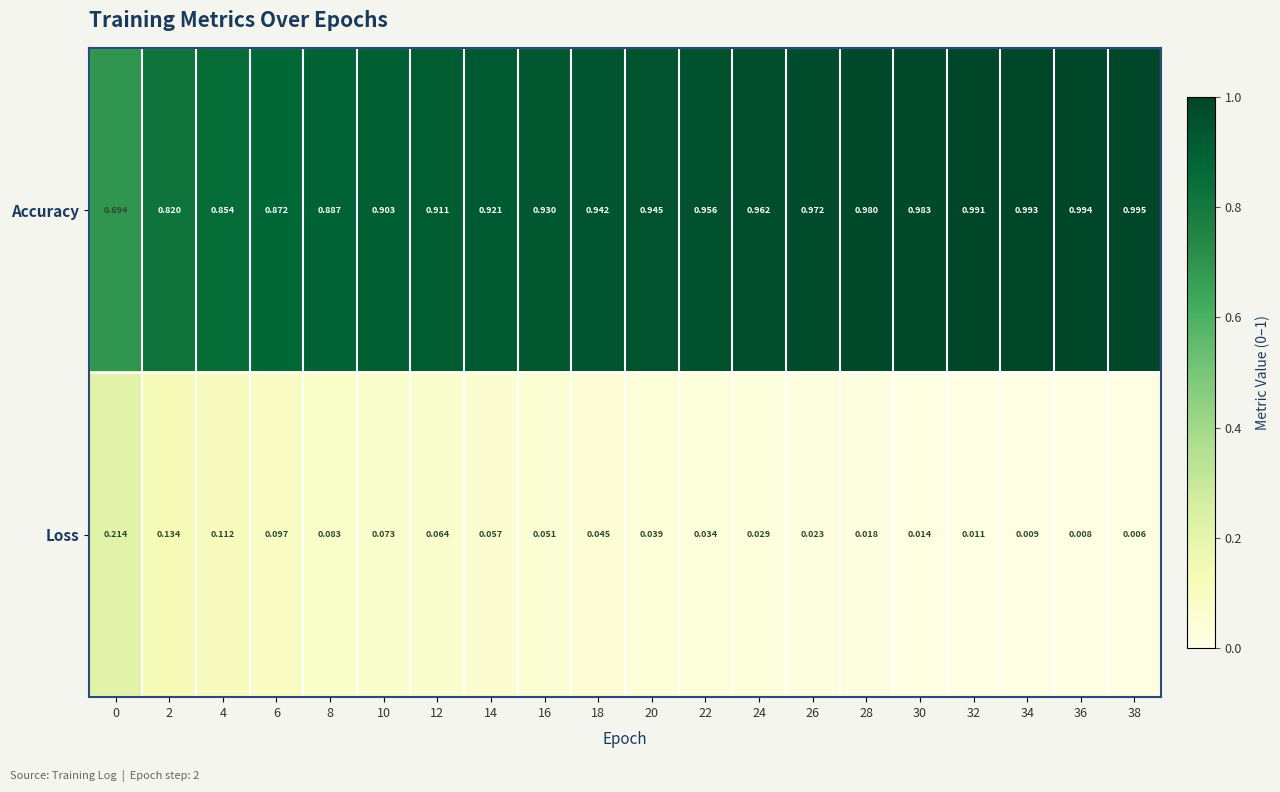

Is the value of Accuracy at 18 greater than the value of Loss at 38?

Yes